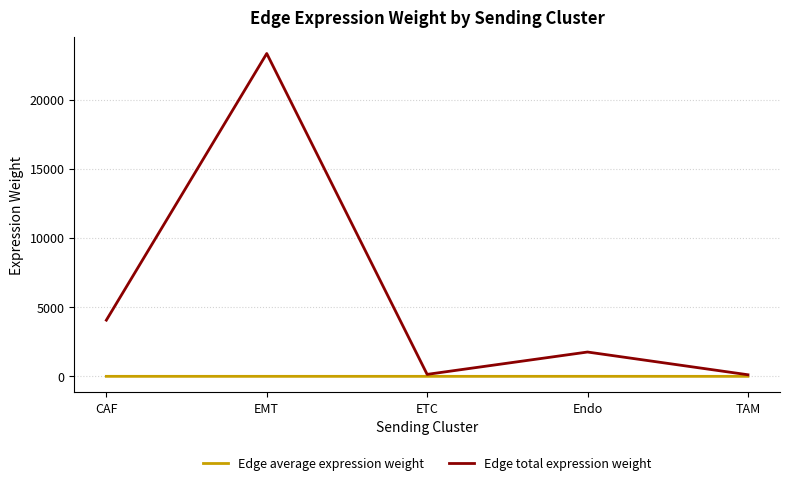

At how many categories does at least one series exceed 6879?

1